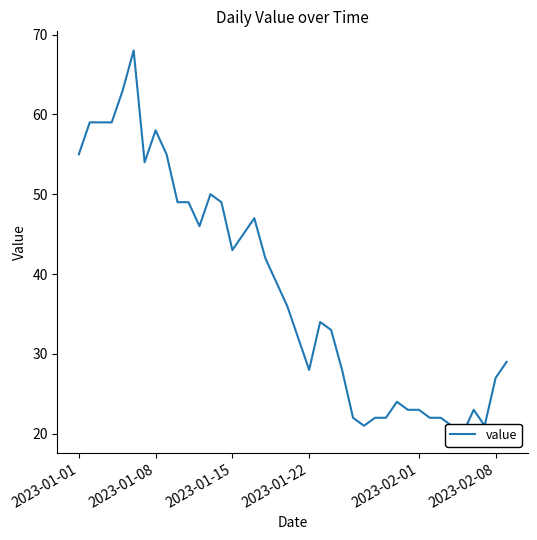

How many data points are less than 36?

20